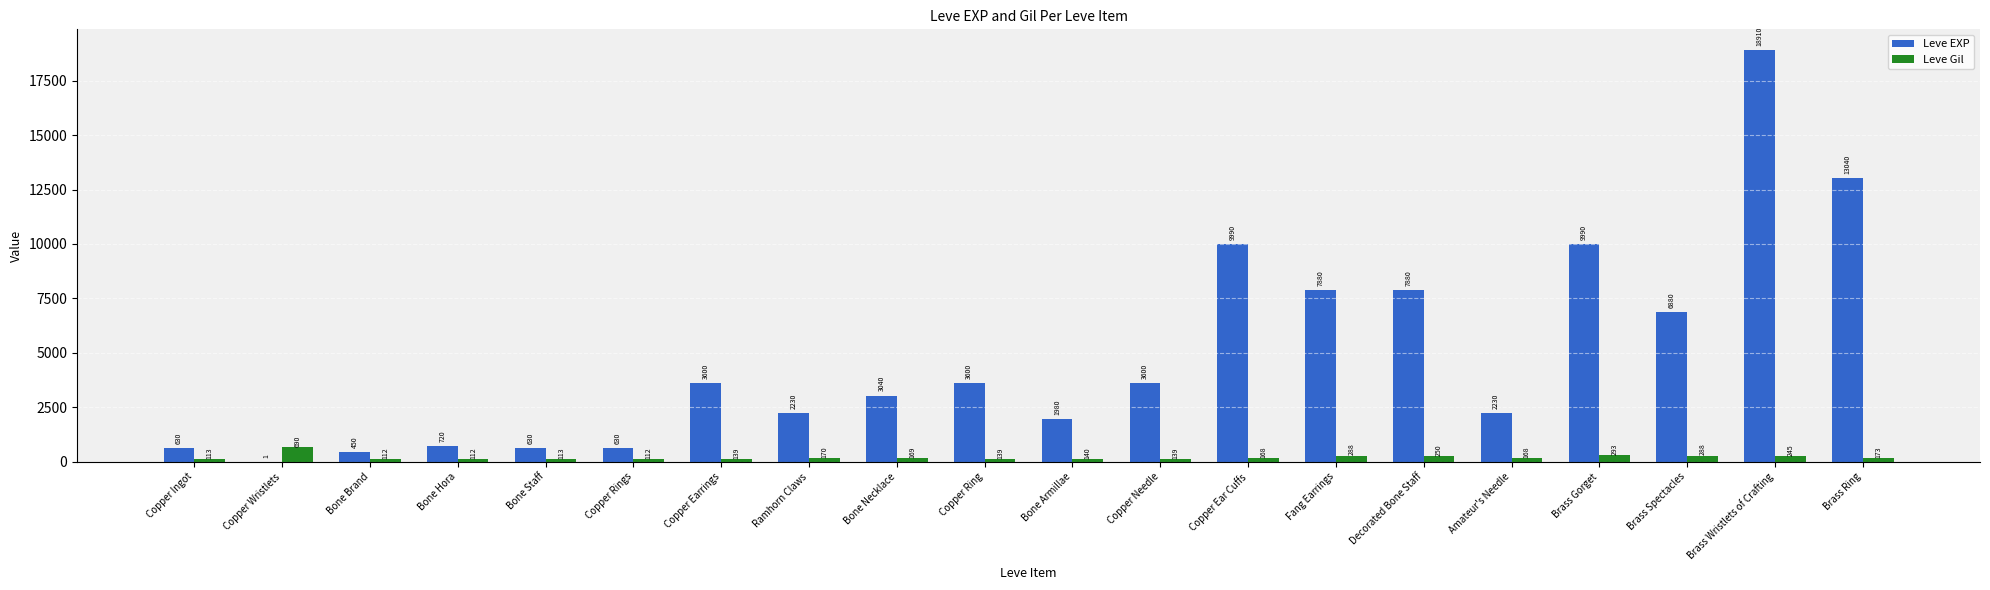

What are all the series names shown in the legend?

Leve EXP, Leve Gil